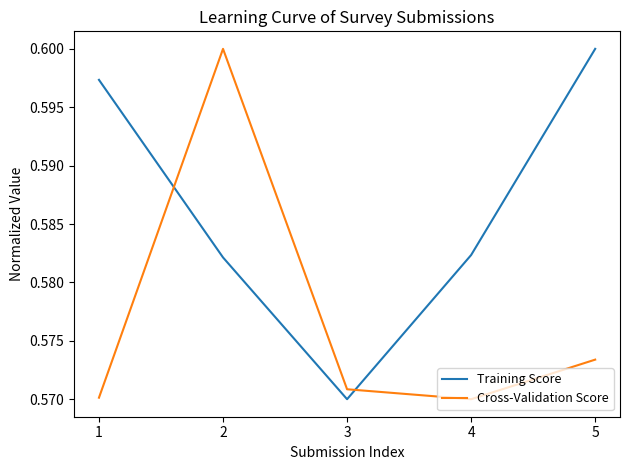

What is the sum of all Training Score values?

2.9